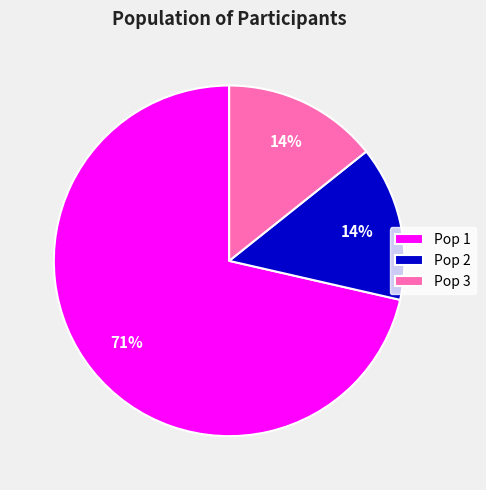

Is the sum of Pop 1 and Pop 3 greater than half?

Yes